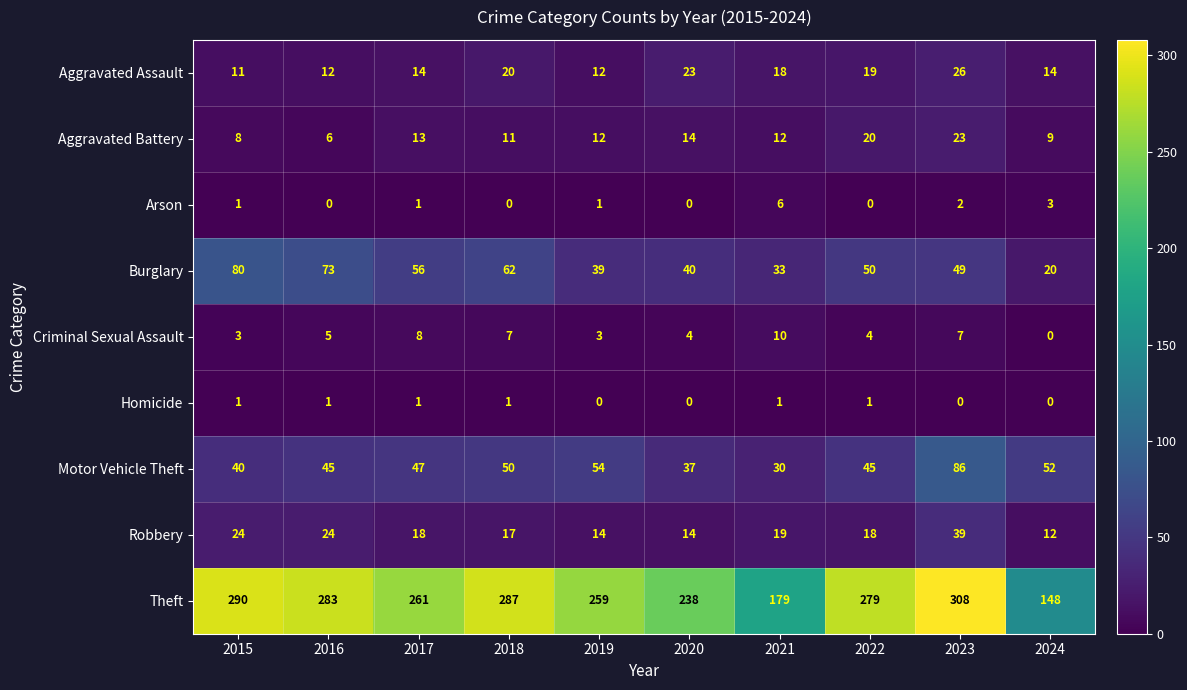

What is the sum of the Aggravated Battery values at 2020 and 2024?

23